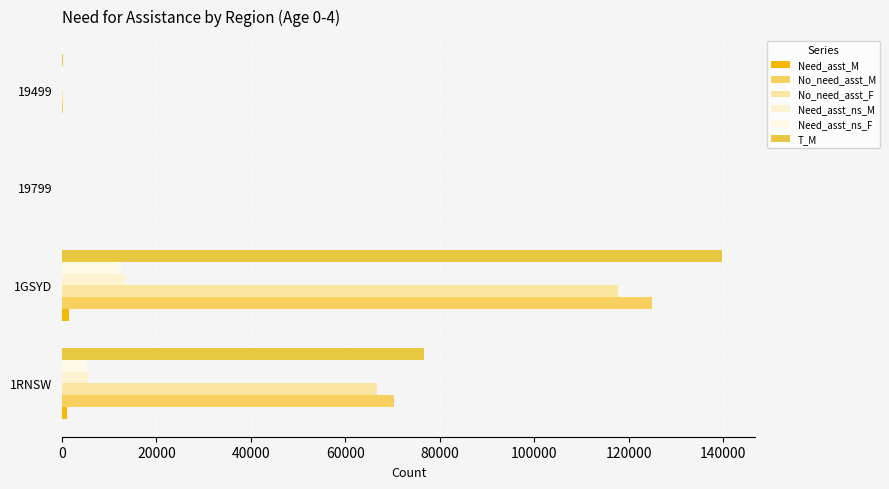

What is the difference between the maximum and minimum values in the Need_asst_M series?

1409